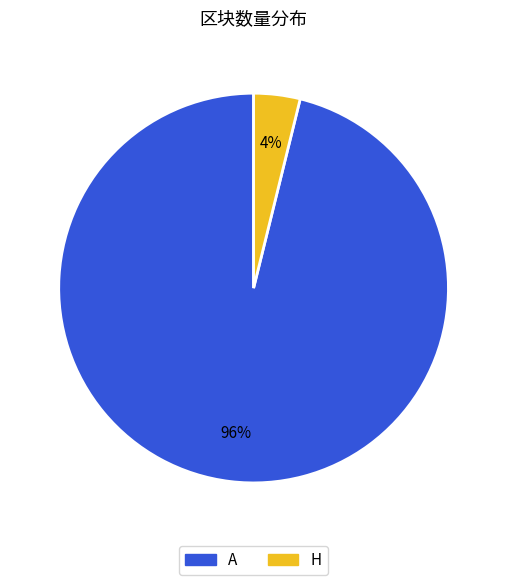

Do H and A together represent more than half of the pie?

Yes